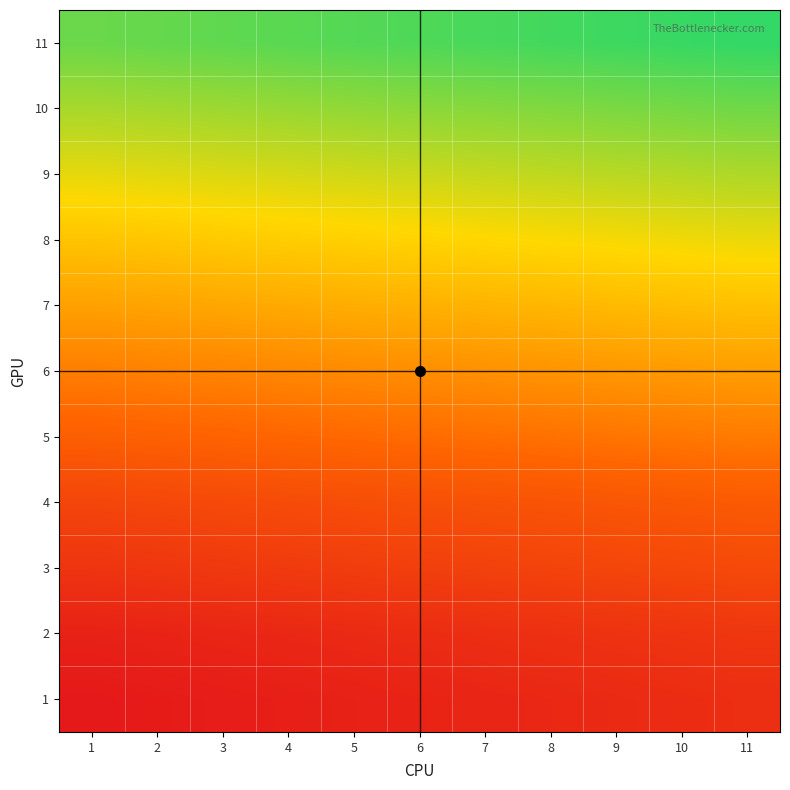

Reading left to right, list all the values displayed in this chart.

1: 1=0.0	2=0.0	3=0.0	4=0.0	5=0.0	6=0.0	7=0.1	8=0.1	9=0.1	10=0.1	11=0.1
2: 1=0.0	2=0.0	3=0.1	4=0.1	5=0.1	6=0.1	7=0.1	8=0.1	9=0.1	10=0.1	11=0.1
3: 1=0.1	2=0.1	3=0.1	4=0.1	5=0.2	6=0.2	7=0.2	8=0.2	9=0.2	10=0.2	11=0.2
4: 1=0.2	2=0.2	3=0.2	4=0.2	5=0.2	6=0.2	7=0.2	8=0.3	9=0.3	10=0.3	11=0.3
5: 1=0.3	2=0.3	3=0.3	4=0.3	5=0.3	6=0.3	7=0.4	8=0.4	9=0.4	10=0.4	11=0.4
6: 1=0.4	2=0.4	3=0.4	4=0.4	5=0.4	6=0.4	7=0.5	8=0.5	9=0.5	10=0.5	11=0.5
7: 1=0.5	2=0.5	3=0.5	4=0.5	5=0.5	6=0.6	7=0.6	8=0.6	9=0.6	10=0.6	11=0.6
8: 1=0.6	2=0.6	3=0.6	4=0.6	5=0.6	6=0.7	7=0.7	8=0.7	9=0.7	10=0.7	11=0.7
9: 1=0.7	2=0.7	3=0.7	4=0.7	5=0.7	6=0.8	7=0.8	8=0.8	9=0.8	10=0.8	11=0.8
10: 1=0.8	2=0.8	3=0.8	4=0.8	5=0.8	6=0.9	7=0.9	8=0.9	9=0.9	10=0.9	11=0.9
11: 1=0.9	2=0.9	3=0.9	4=0.9	5=0.9	6=1.0	7=1.0	8=1.0	9=1.0	10=1.0	11=1.0